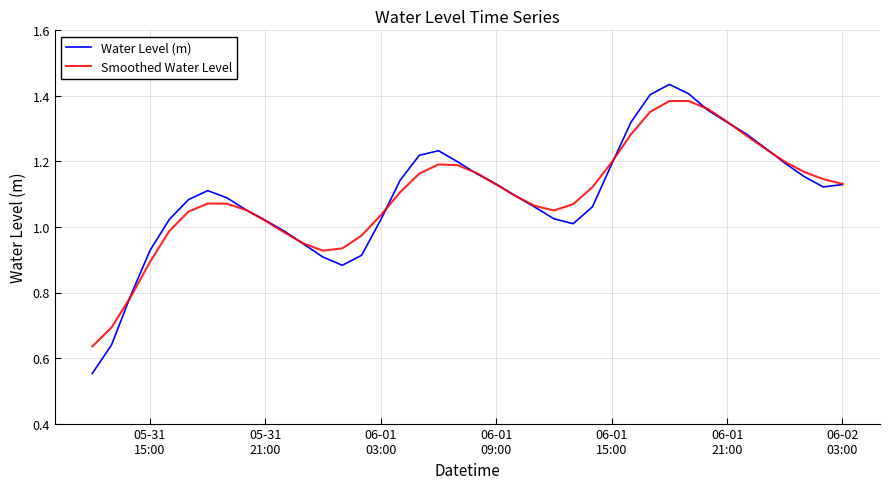

Which series has the largest range (max minus min)?

Water Level (m)